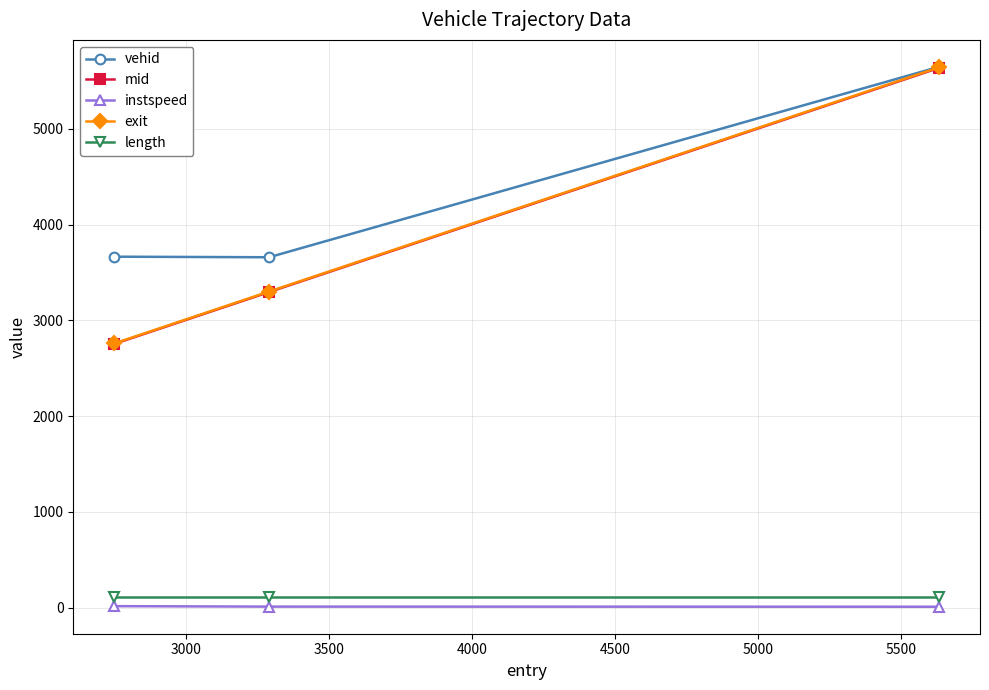

What is the minimum value for mid?

2755.7